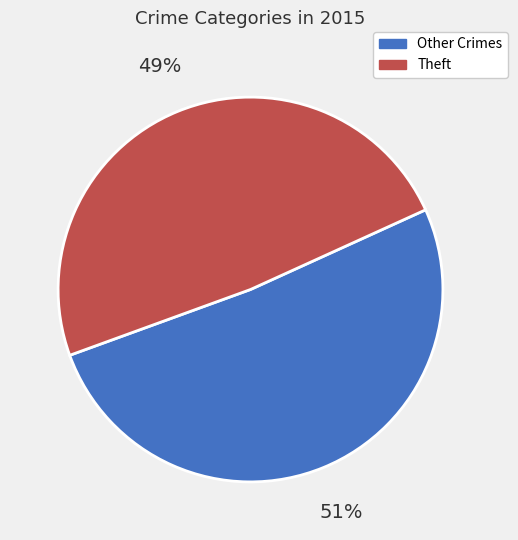

Is there any slice that represents more than half of the pie?

Yes